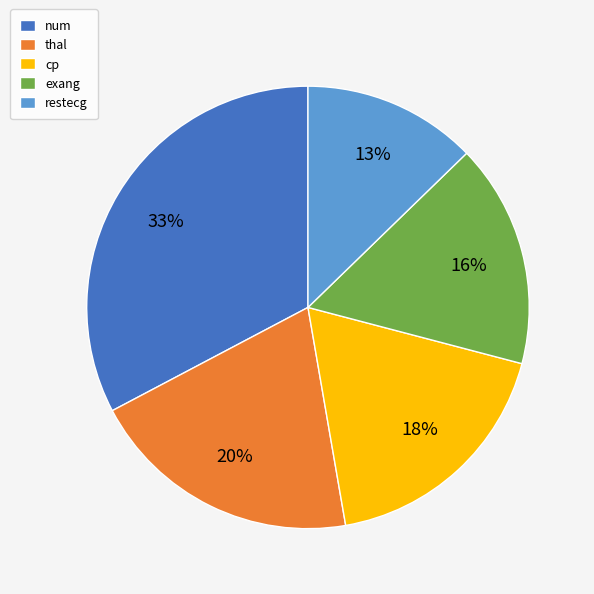

What percentage is the exang slice, to the nearest percent?

16%